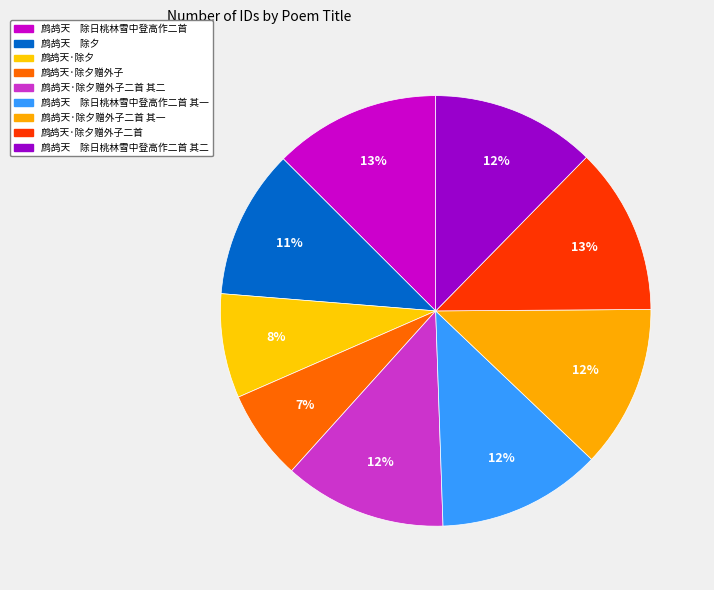

To the nearest percent, what portion does 鹧鸪天·除夕赠外子 represent?

7%